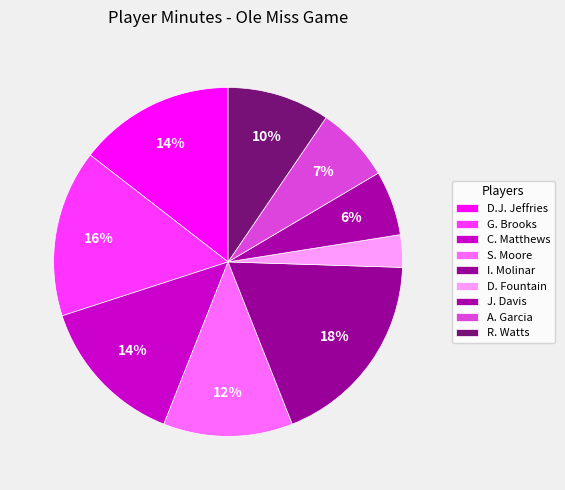

How many slices are in this pie chart?

9